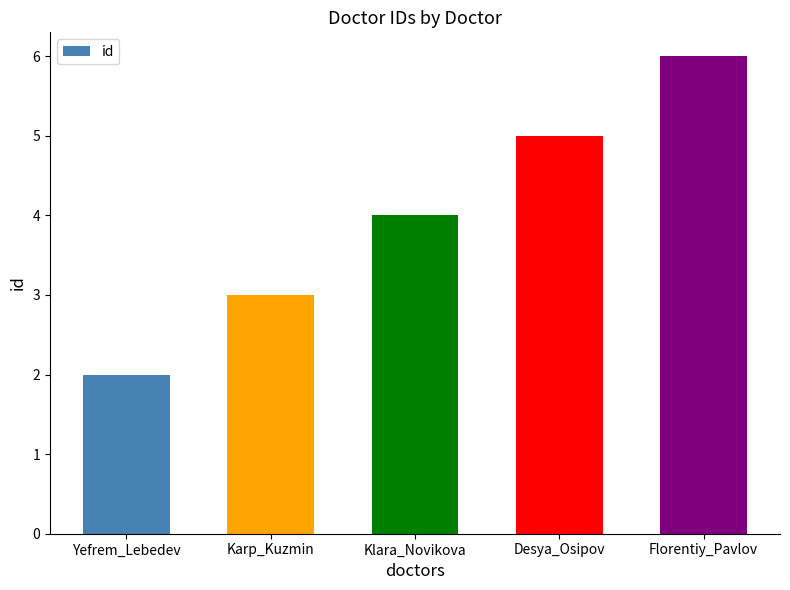

What is the ratio of the value at Yefrem_Lebedev to the value at Karp_Kuzmin?

0.7